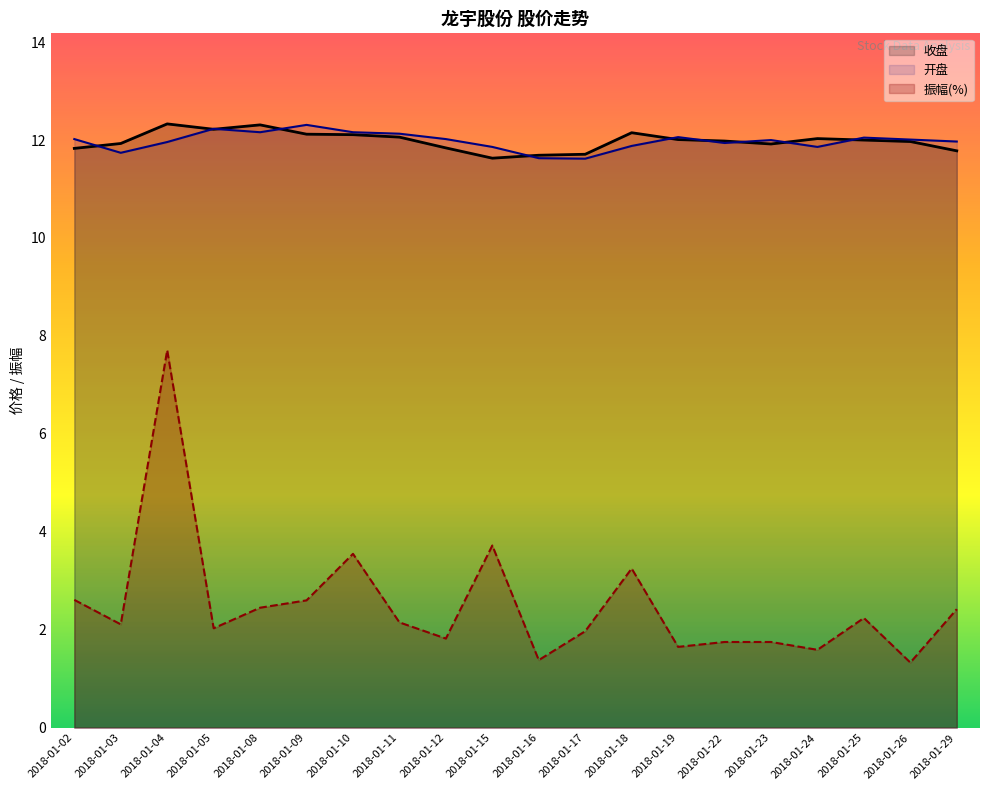

True or false: 振幅(%) and 开盘 intersect in this chart.

False